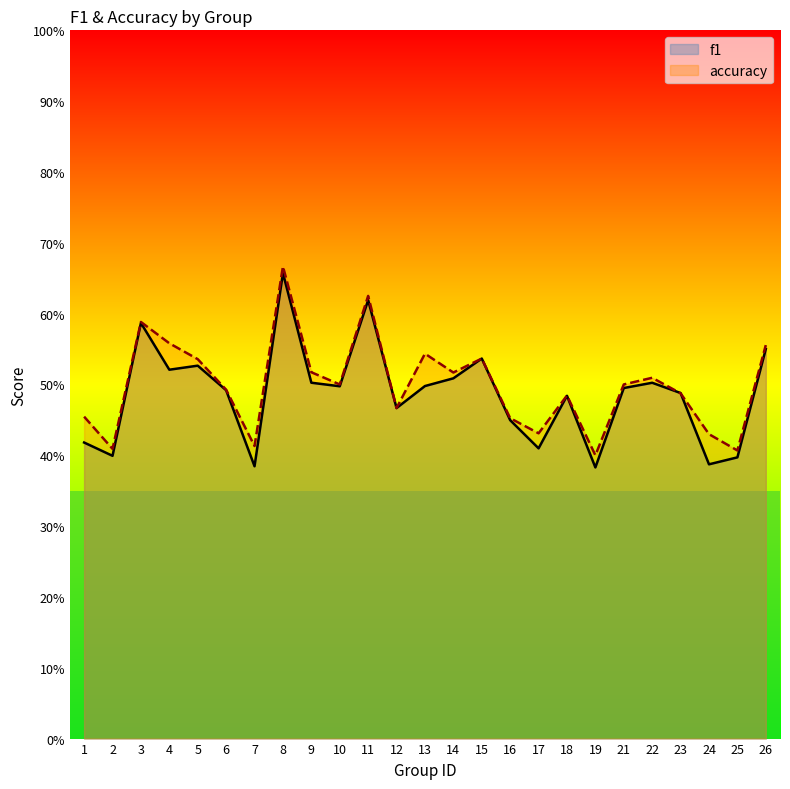

True or false: f1 has more than 1 interior local peaks.

True